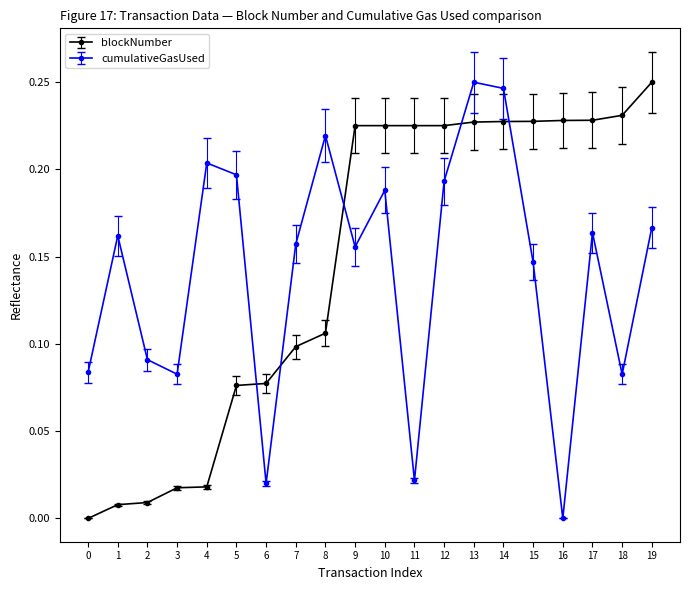

List the series in order of their overall mean, highest first.

blockNumber, cumulativeGasUsed